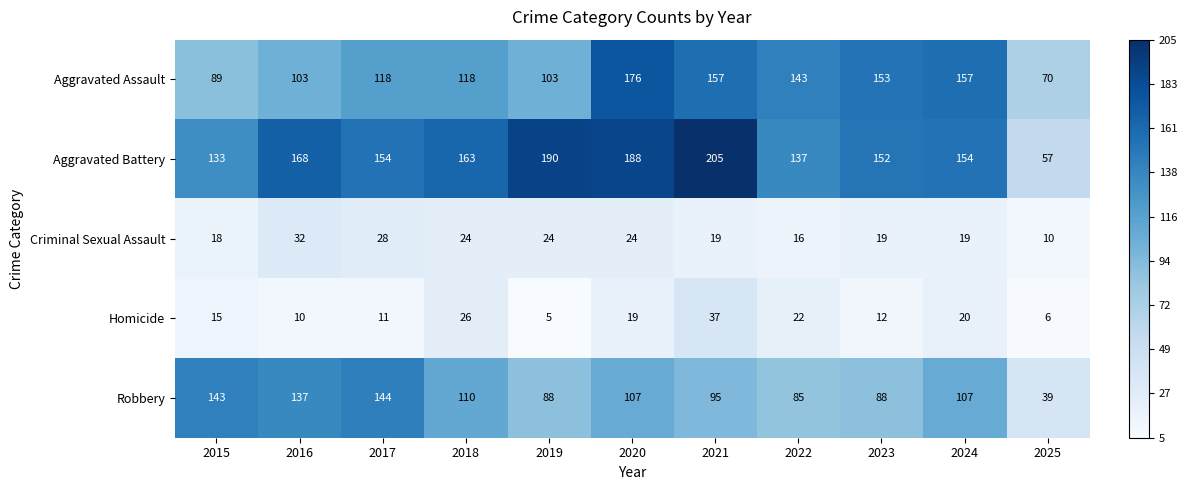

Rank the series by their maximum value, from highest to lowest.

Aggravated Battery, Aggravated Assault, Robbery, Homicide, Criminal Sexual Assault